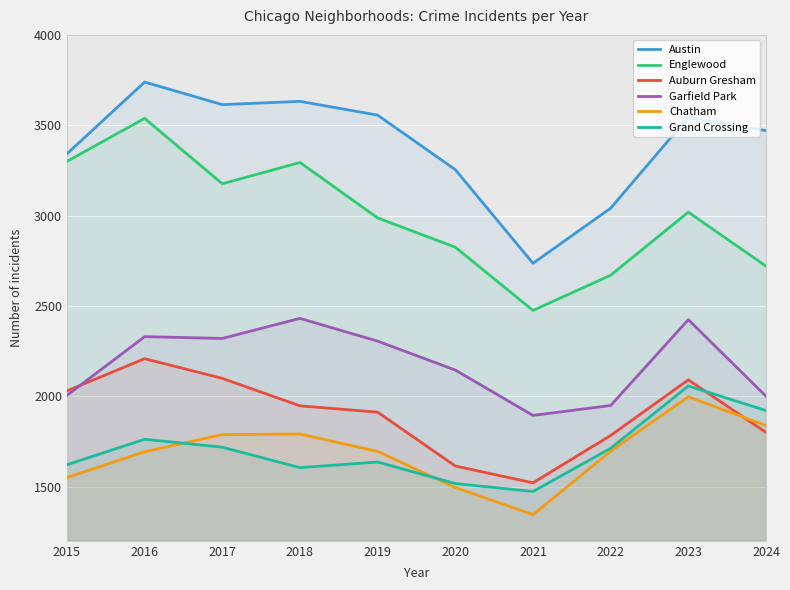

Reading left to right, list all the values displayed in this chart.

Austin: 3342	3739	3614	3632	3556	3254	2736	3041	3545	3470
Englewood: 3300	3538	3176	3294	2987	2825	2475	2670	3019	2720
Auburn Gresham: 2030	2208	2099	1947	1912	1614	1521	1783	2091	1800
Garfield Park: 2005	2330	2320	2431	2305	2145	1894	1949	2424	2000
Chatham: 1550	1693	1788	1791	1695	1495	1345	1696	1997	1838
Grand Crossing: 1621	1762	1718	1605	1636	1517	1473	1712	2057	1921